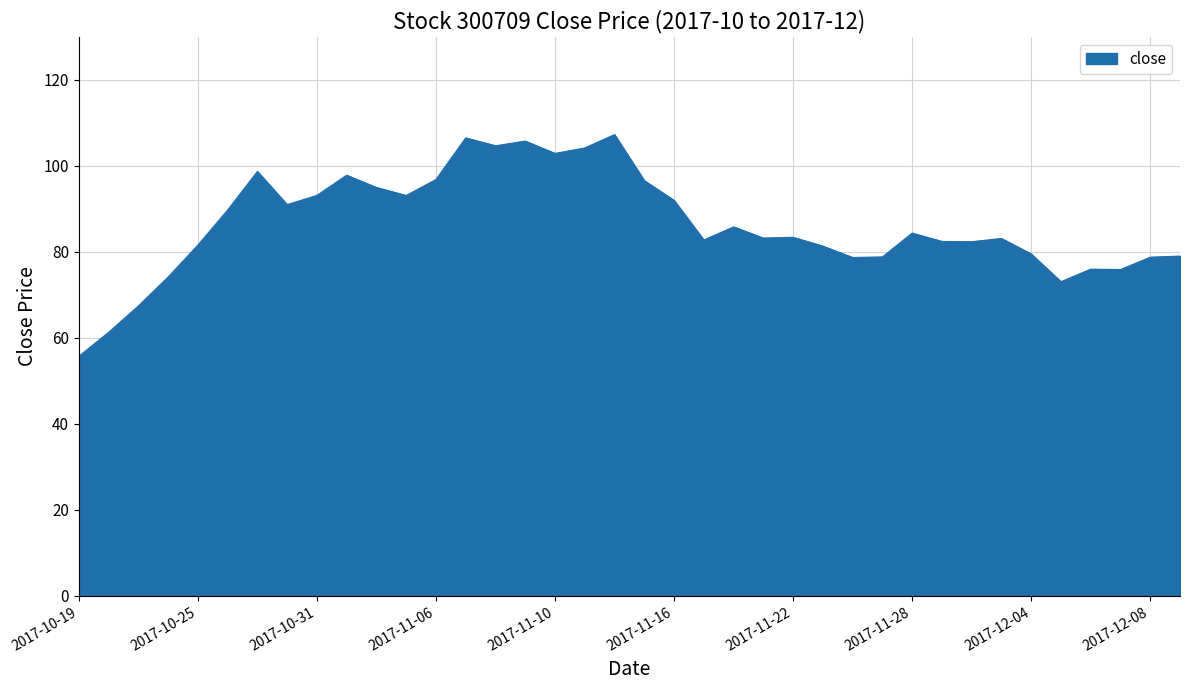

What is the average value?

86.4